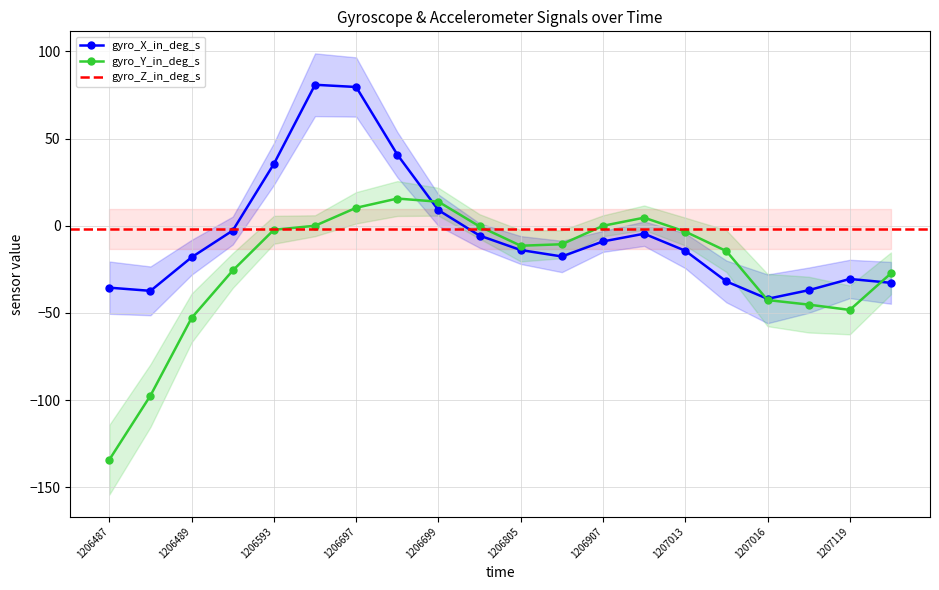

Read the gyro_Y_in_deg_s value at 1207118.

-45.3